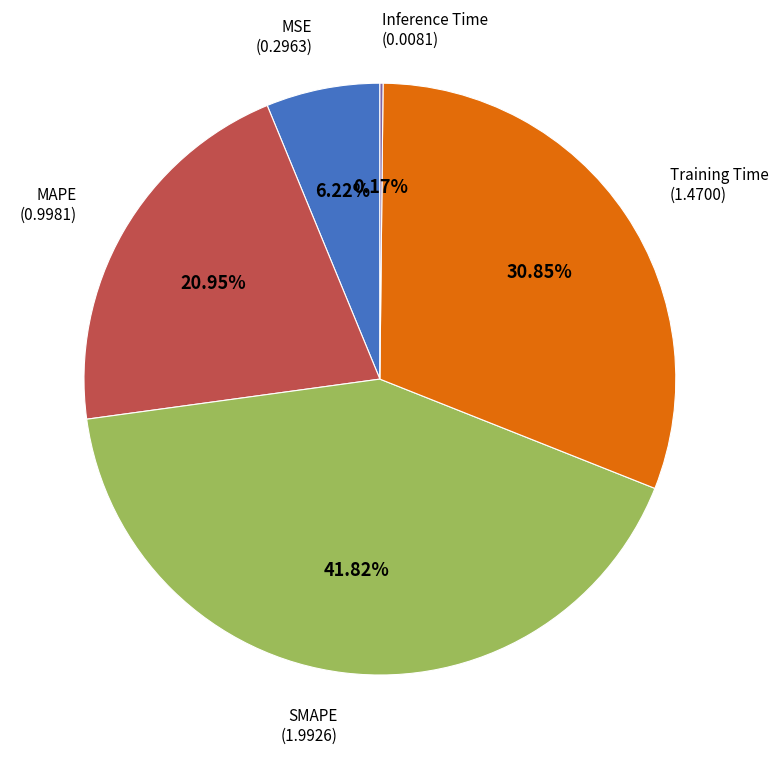

Is there a majority slice in this chart?

No